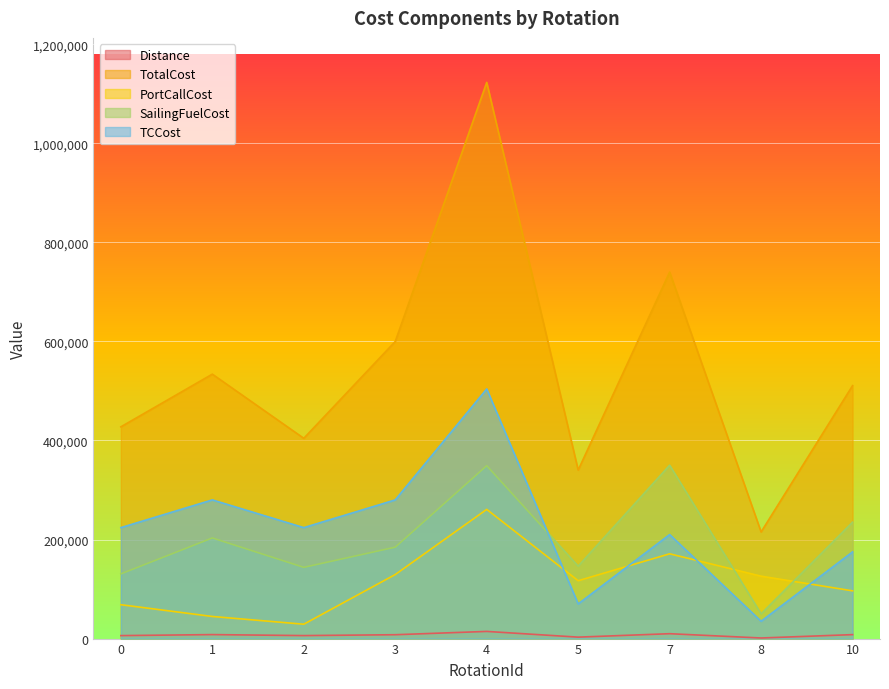

Which category has the lowest value across all series?

8